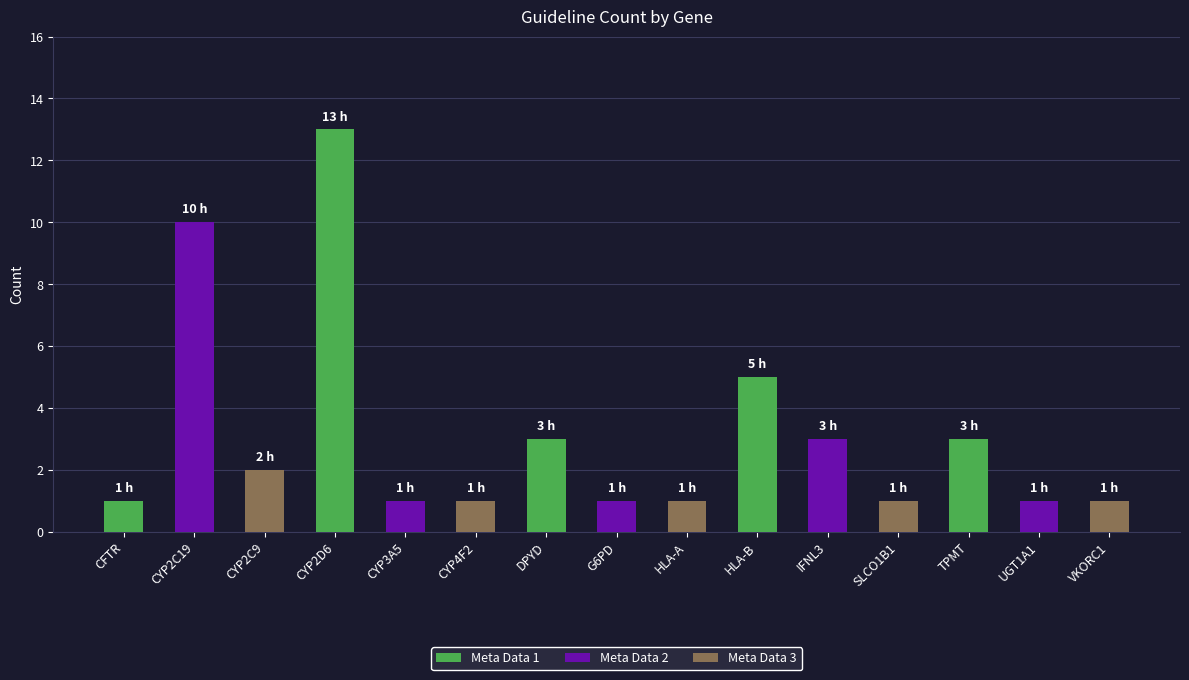

At how many categories does at least one series exceed 7?

2